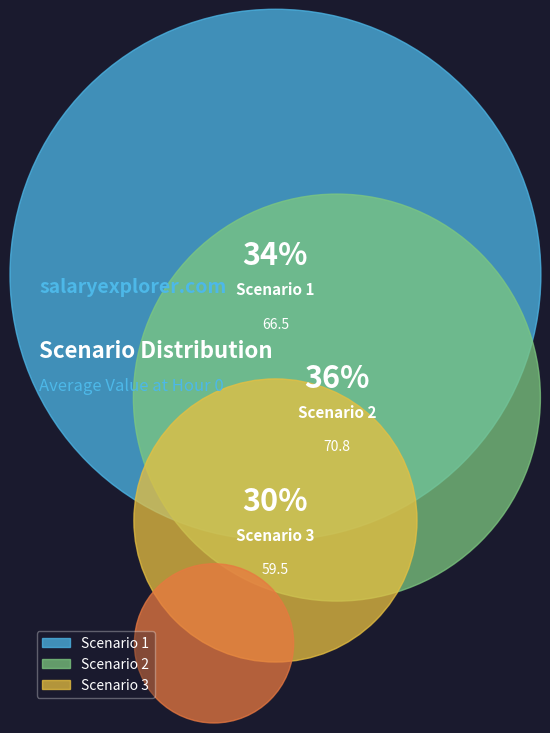

To the nearest percent, what is the difference between the Scenario 3 and Scenario 2 slice percentages?

6%